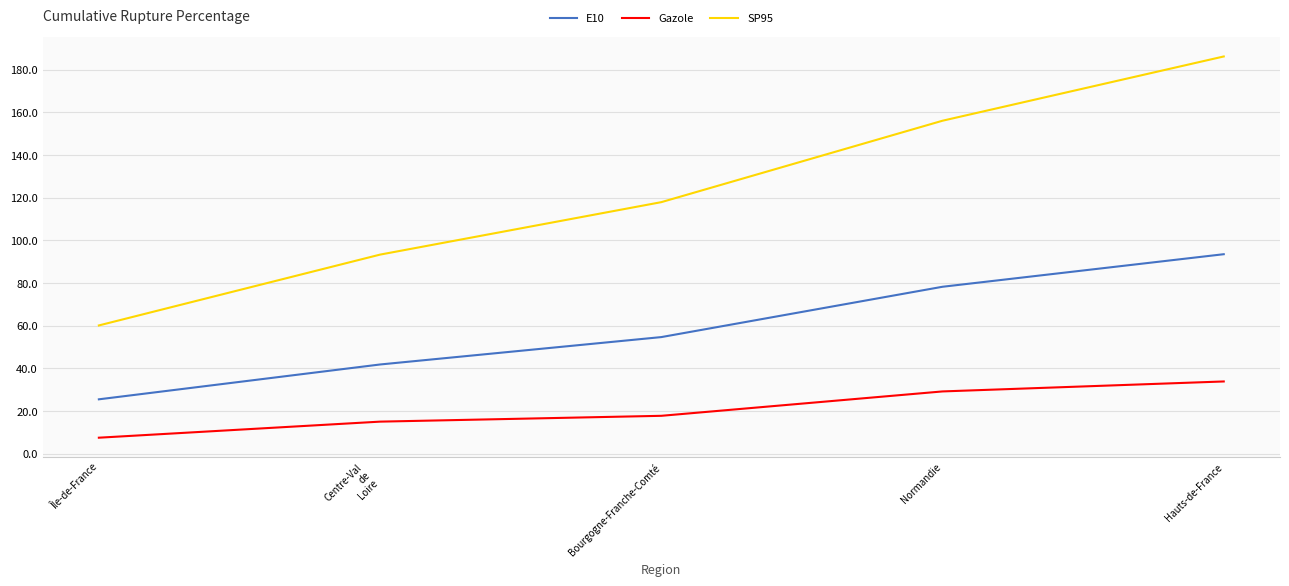

What is the difference between the second highest and minimum values in the SP95 series?

96.0